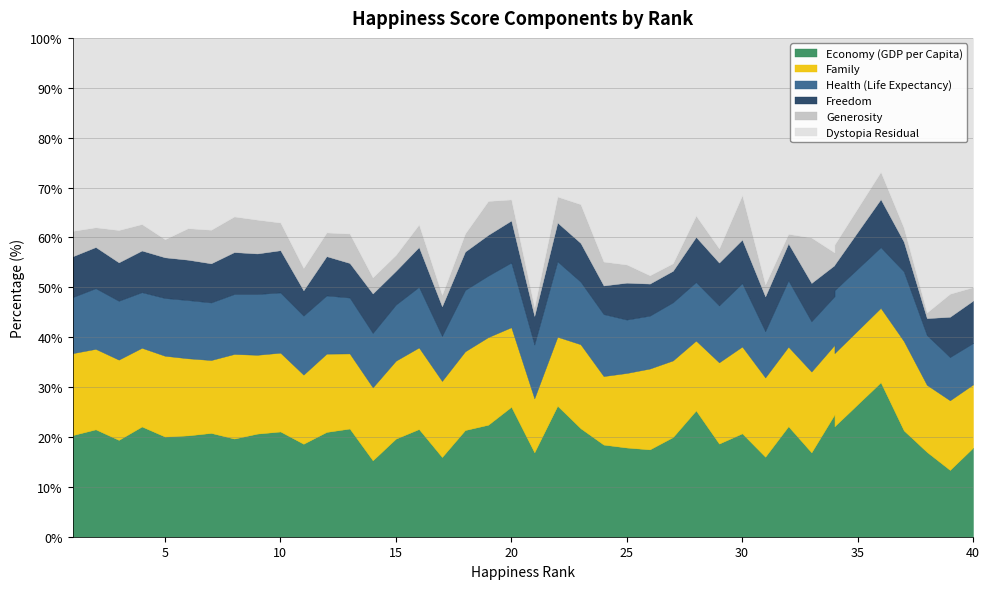

At 28, list the series in order from smallest to largest.

Generosity, Freedom, Health (Life Expectancy), Family, Economy (GDP per Capita), Dystopia Residual